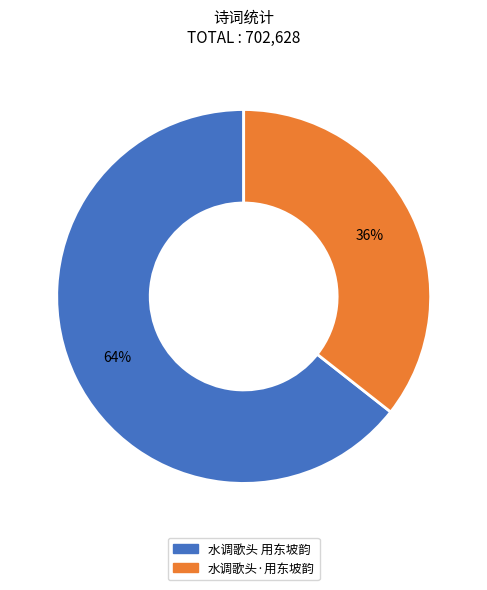

Which category has the biggest portion of the pie?

水调歌头 用东坡韵